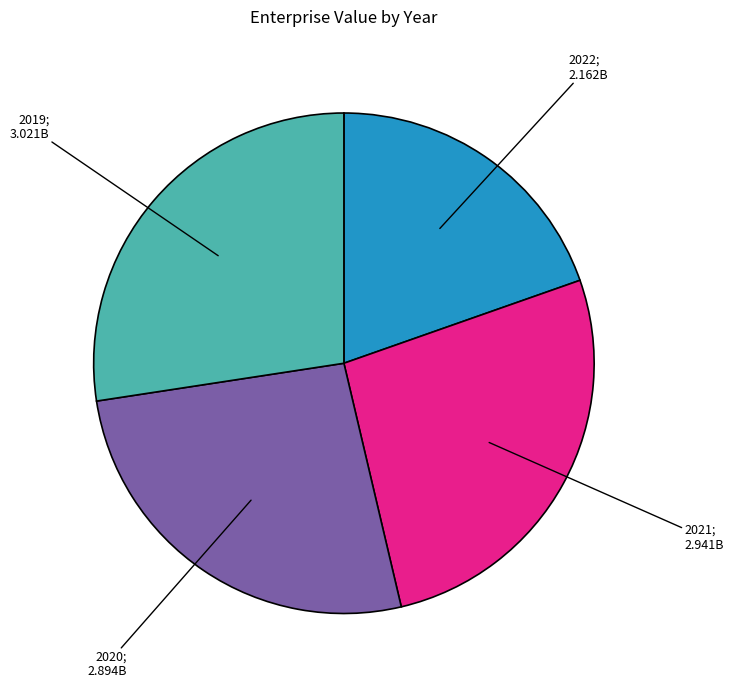

Count the number of slices in the pie.

4